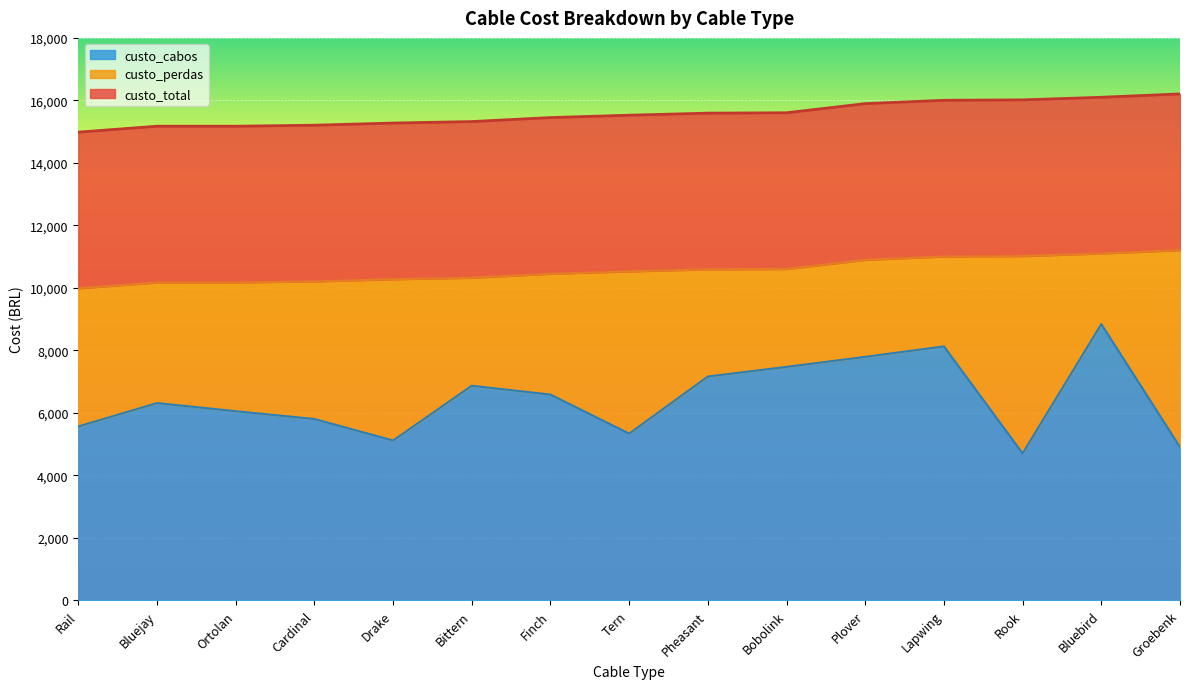

Is it true that custo_cabos equals 11803.5 at Bluebird?

False